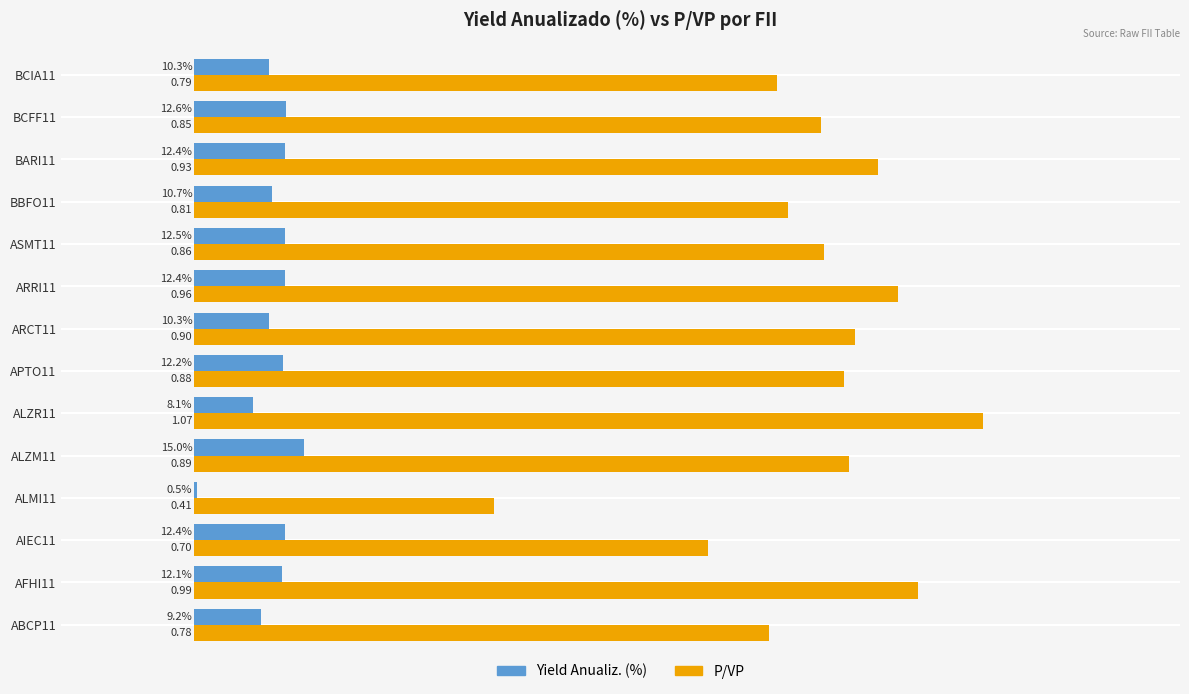

Which series changed the most between AIEC11 and ALMI11?

P/VP